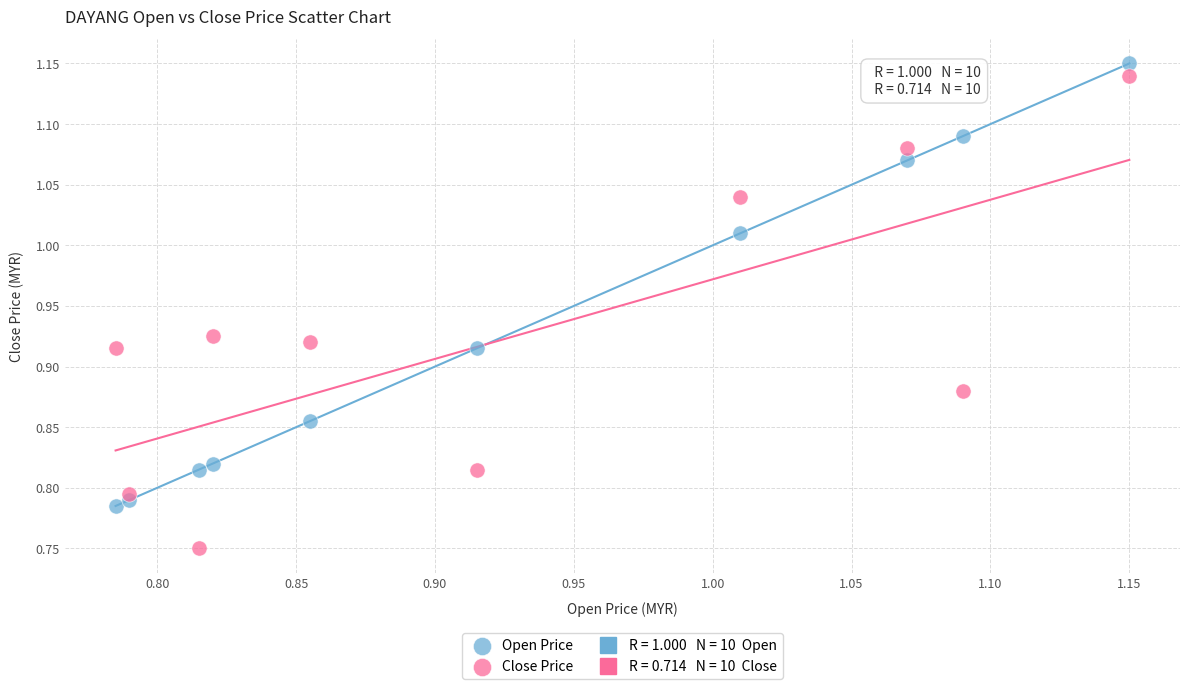

Which series reaches the maximum Y coordinate?

Open Price